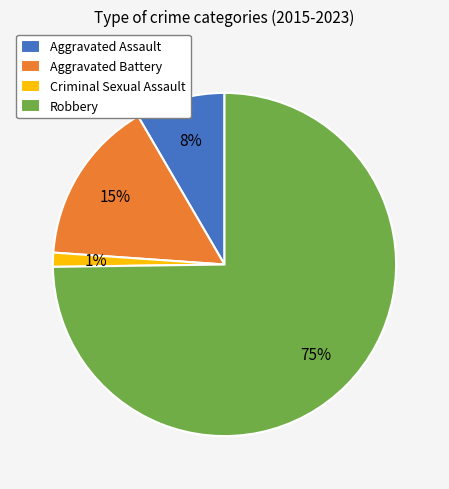

How many segments does this pie chart have?

4